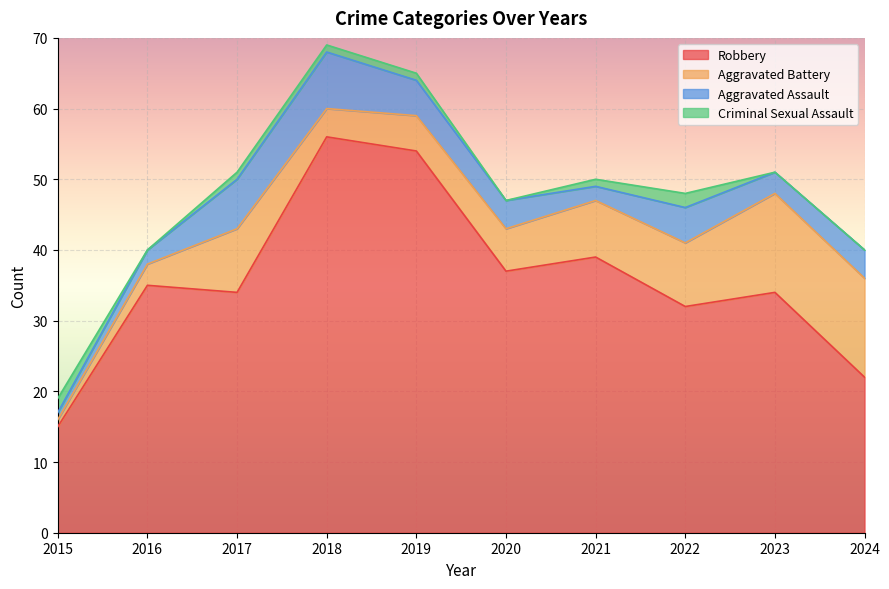

The value of Criminal Sexual Assault at 2021 is 1. True or false?

True